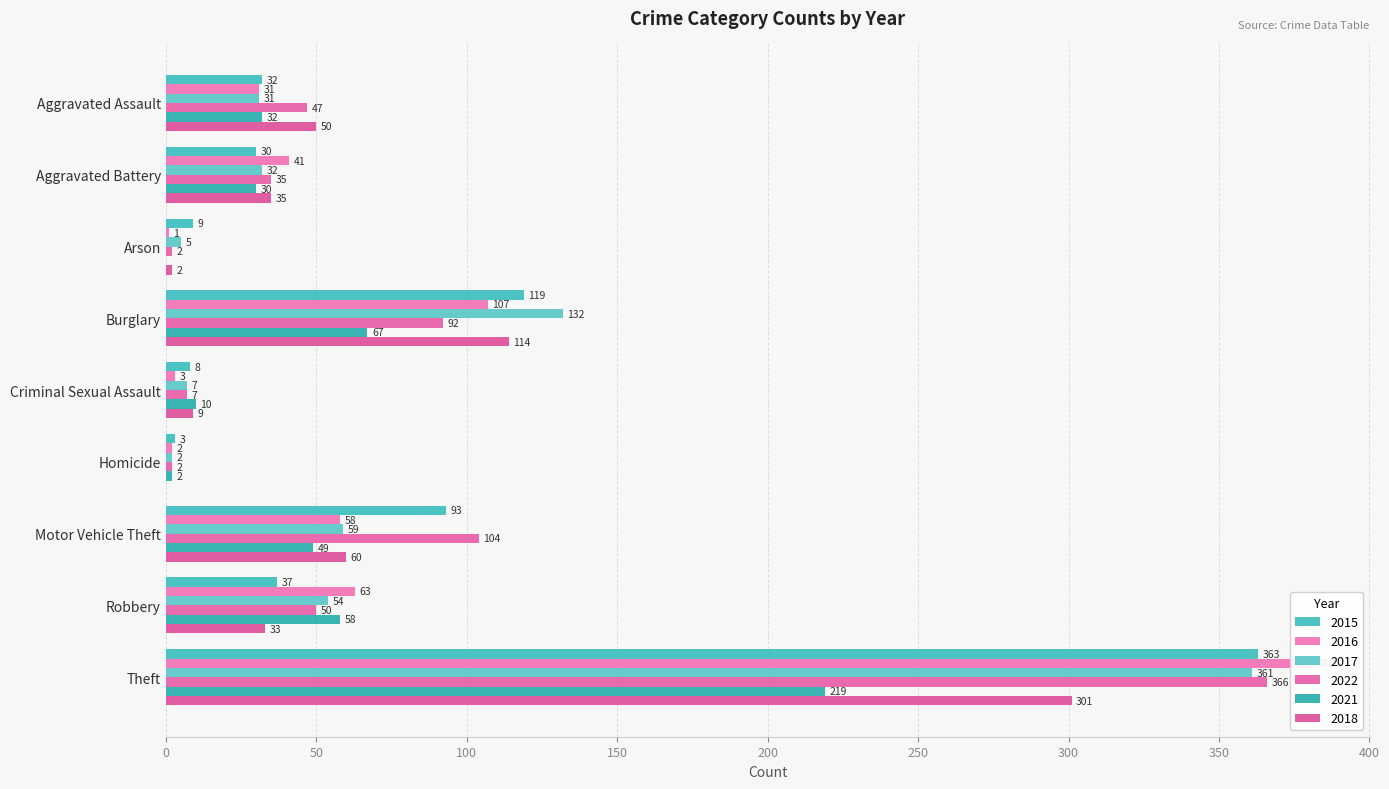

At which label does 2015 first exceed 32?

Burglary